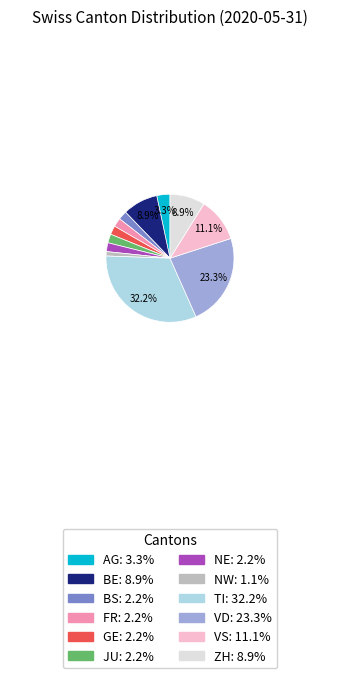

The VD slice represents 12% of the pie. True or false?

False